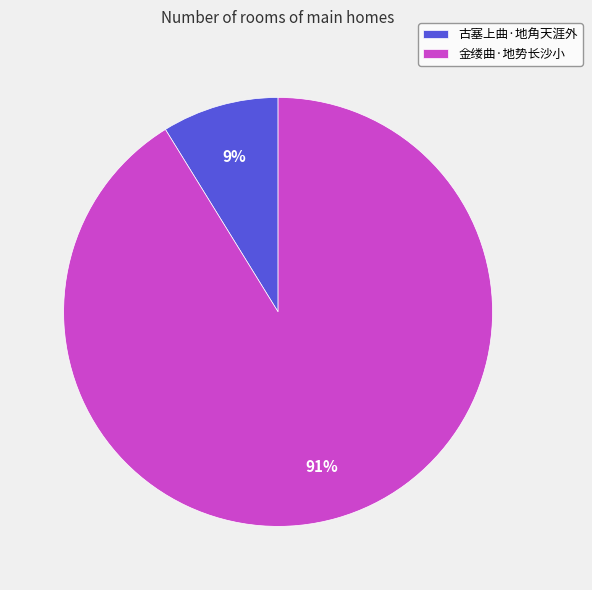

How many segments does this pie chart have?

2